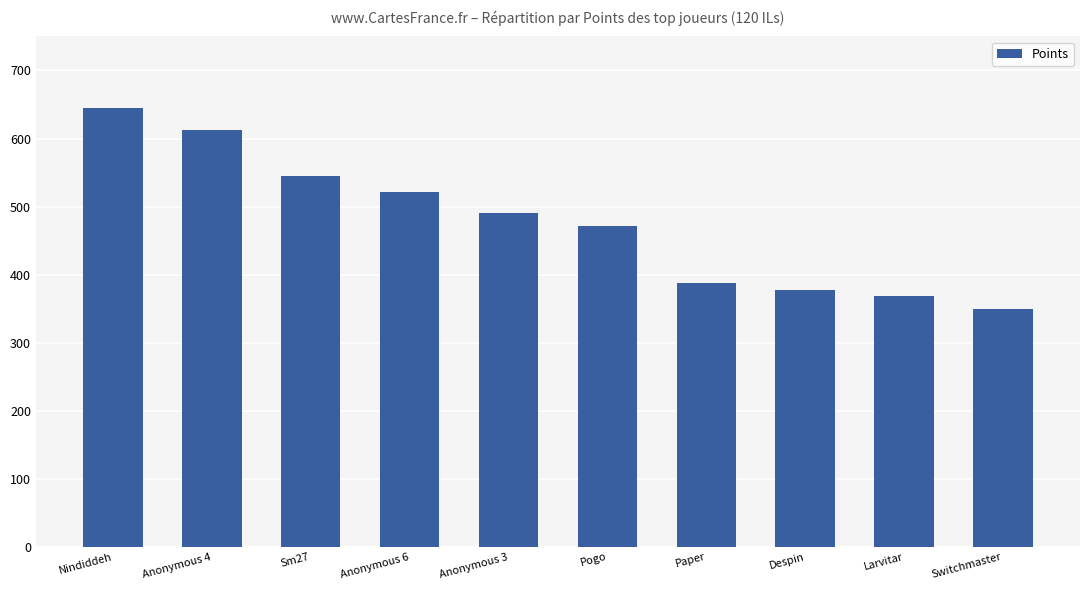

What is the difference between the values at Despin and Switchmaster?

29